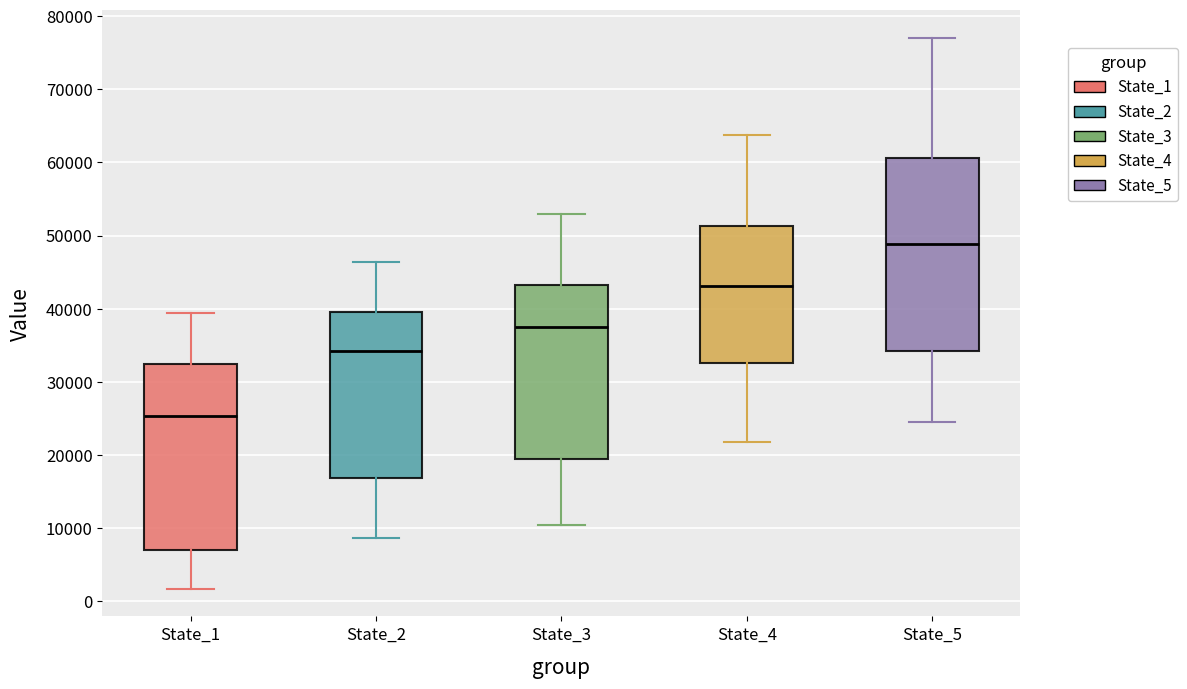

Reading left to right, read every box against the y-axis: the position of its median line, the range the box covers, and the ends of its whiskers. The values are not printed on the chart, so give them approximately, as read against the axis.

State_1: median 25000, box 7000 to 32000, whiskers 2000 to 39000
State_2: median 34000, box 17000 to 40000, whiskers 9000 to 46000
State_3: median 38000, box 19000 to 43000, whiskers 10000 to 53000
State_4: median 43000, box 33000 to 51000, whiskers 22000 to 64000
State_5: median 49000, box 34000 to 61000, whiskers 24000 to 77000